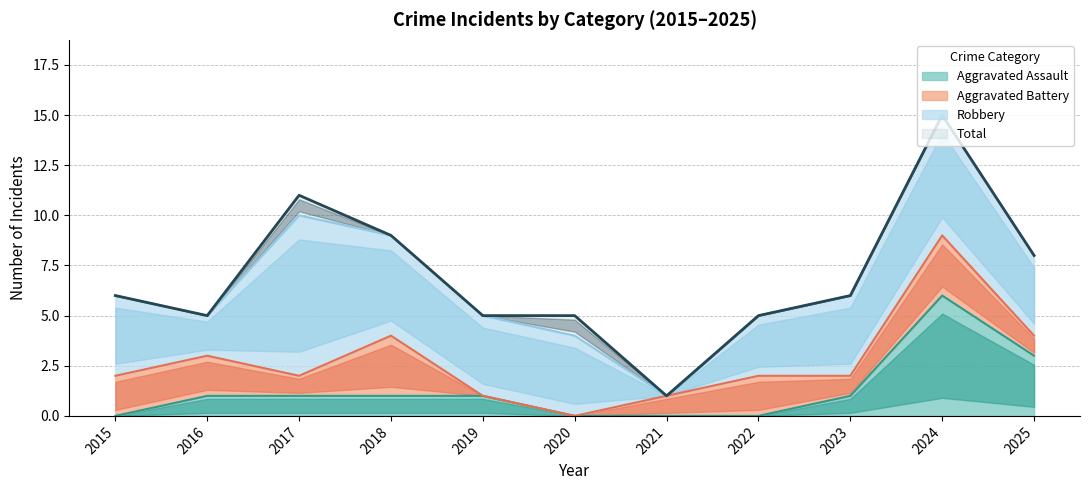

At which label does Total first exceed 6?

2017